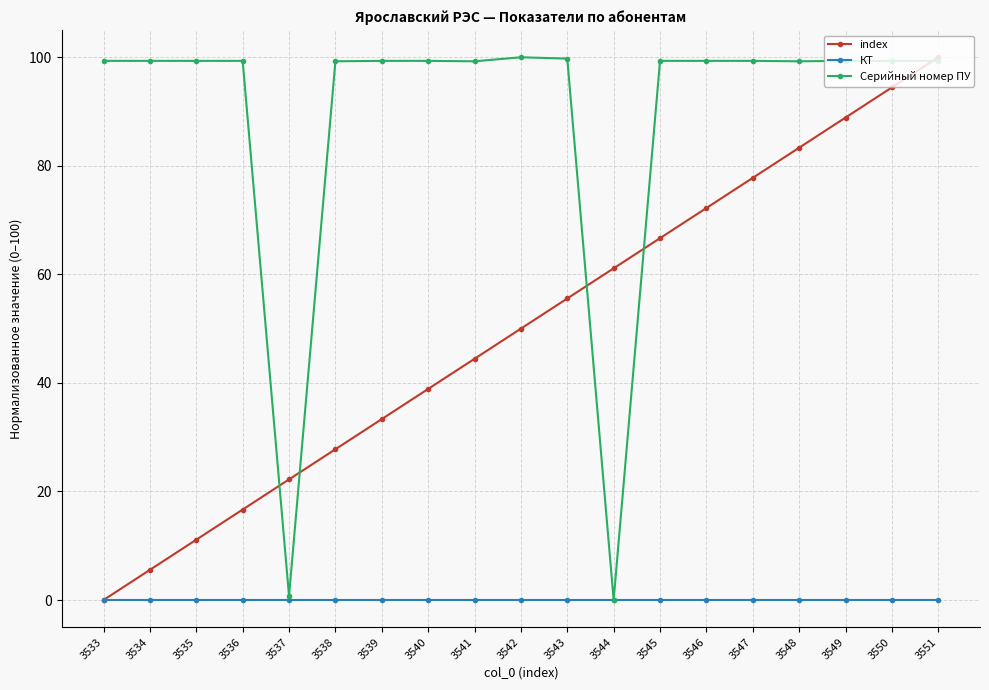

What is the maximum value shown in the chart?

100.0